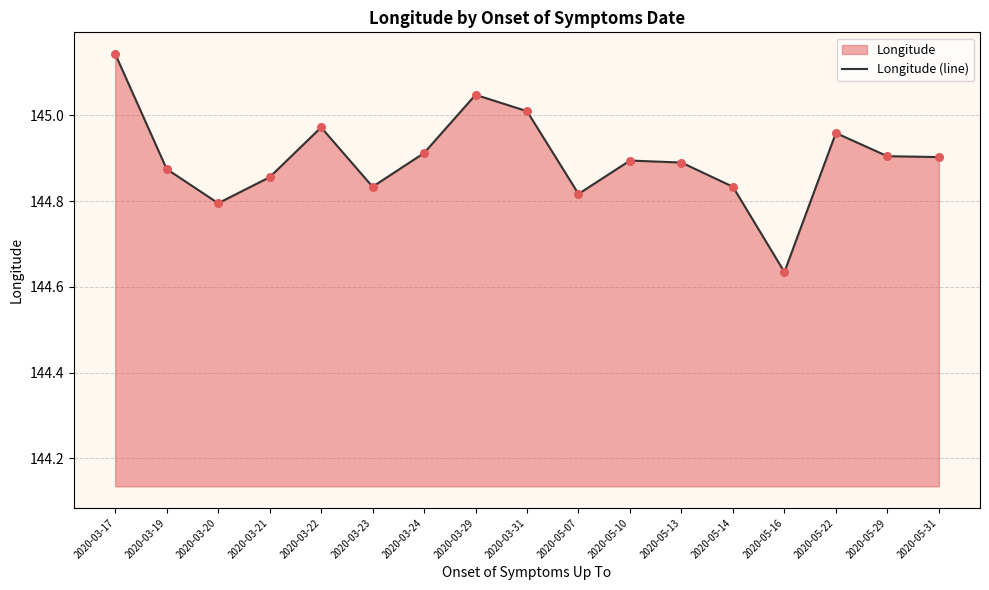

Approximately how many times larger is the value at 2020-05-29 compared to 2020-03-24?

1.0